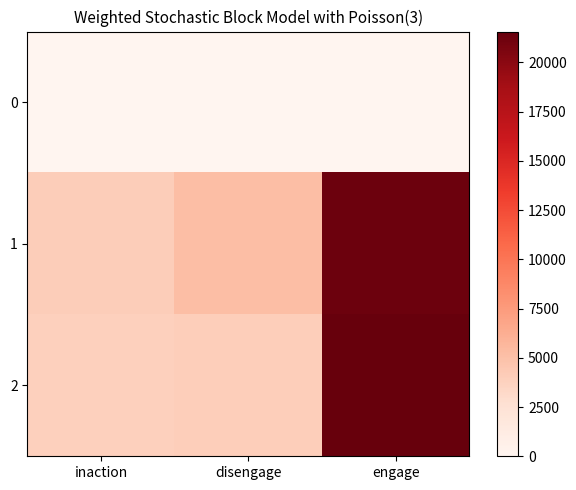

At how many categories does at least one series exceed 1186?

3